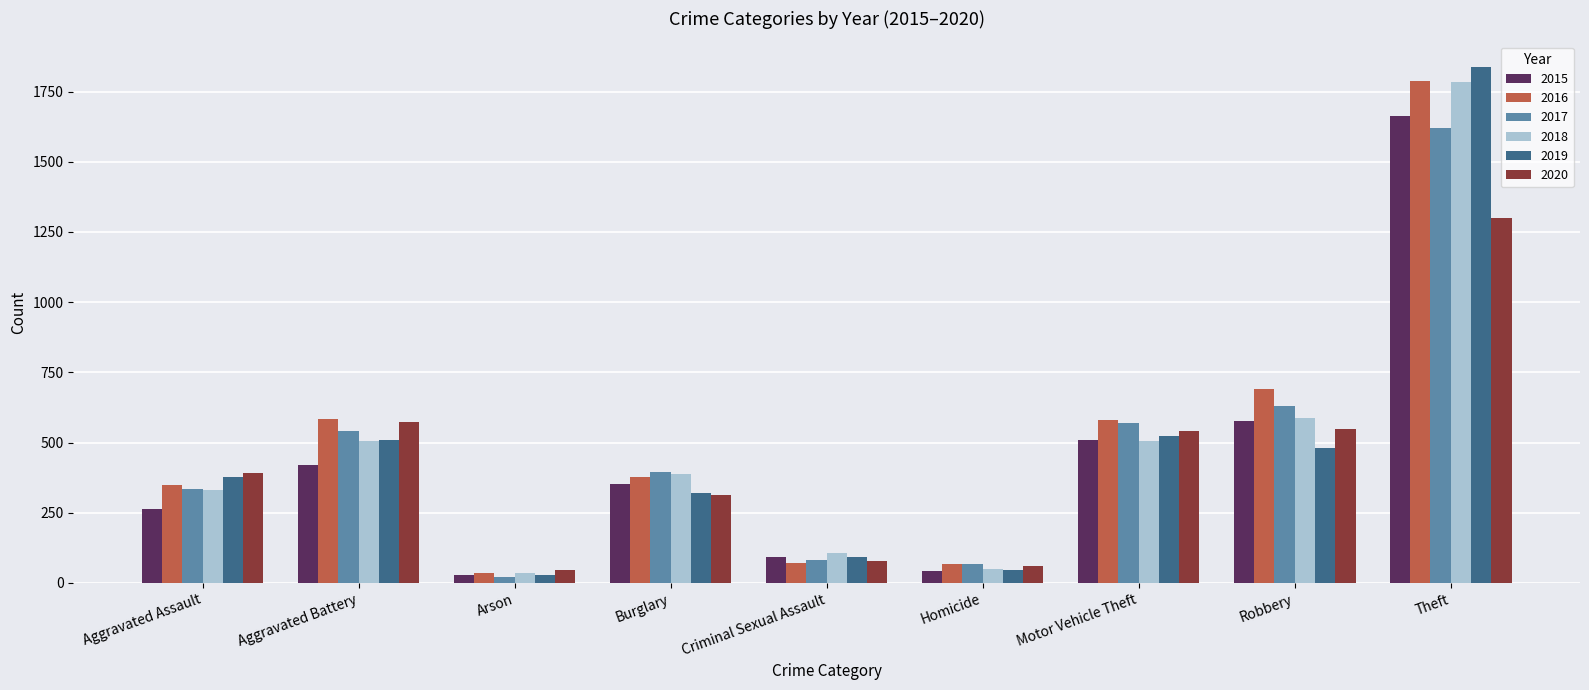

What position from the left is Robbery?

8